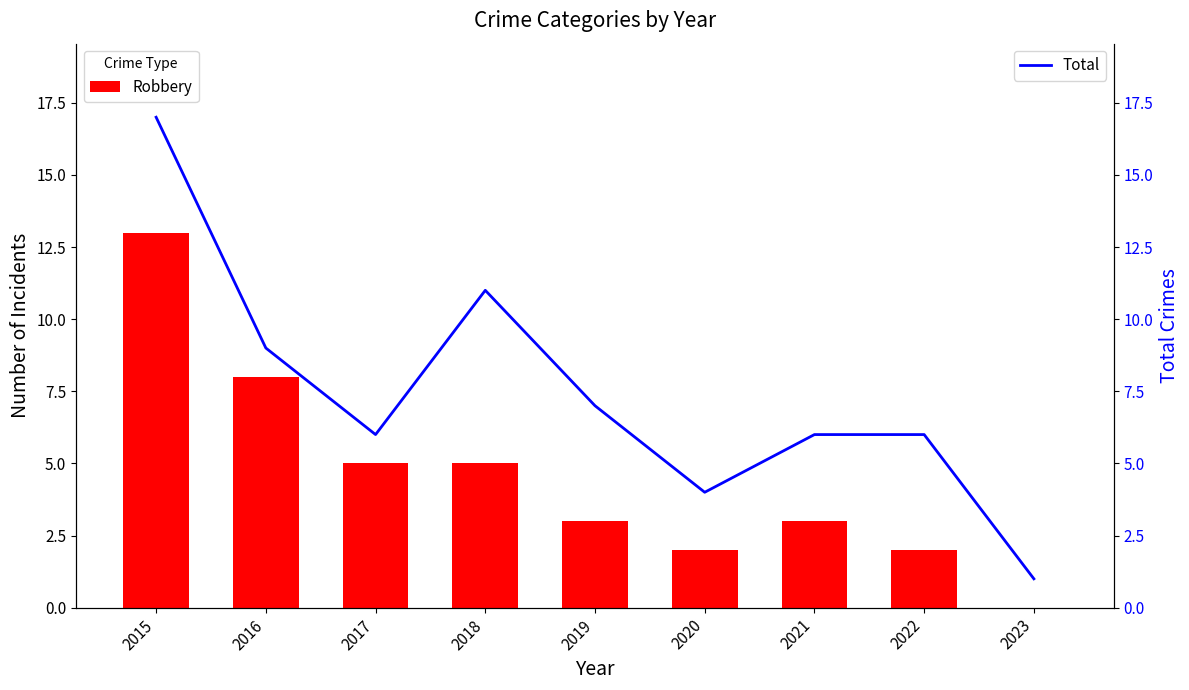

Rank the series by their maximum value, from lowest to highest.

Robbery, Total